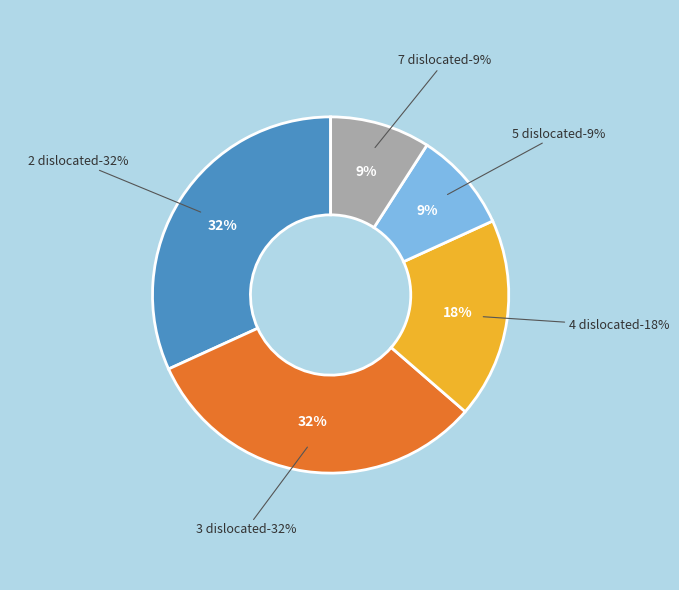

What percentage is the 5 slice, to the nearest percent?

9%